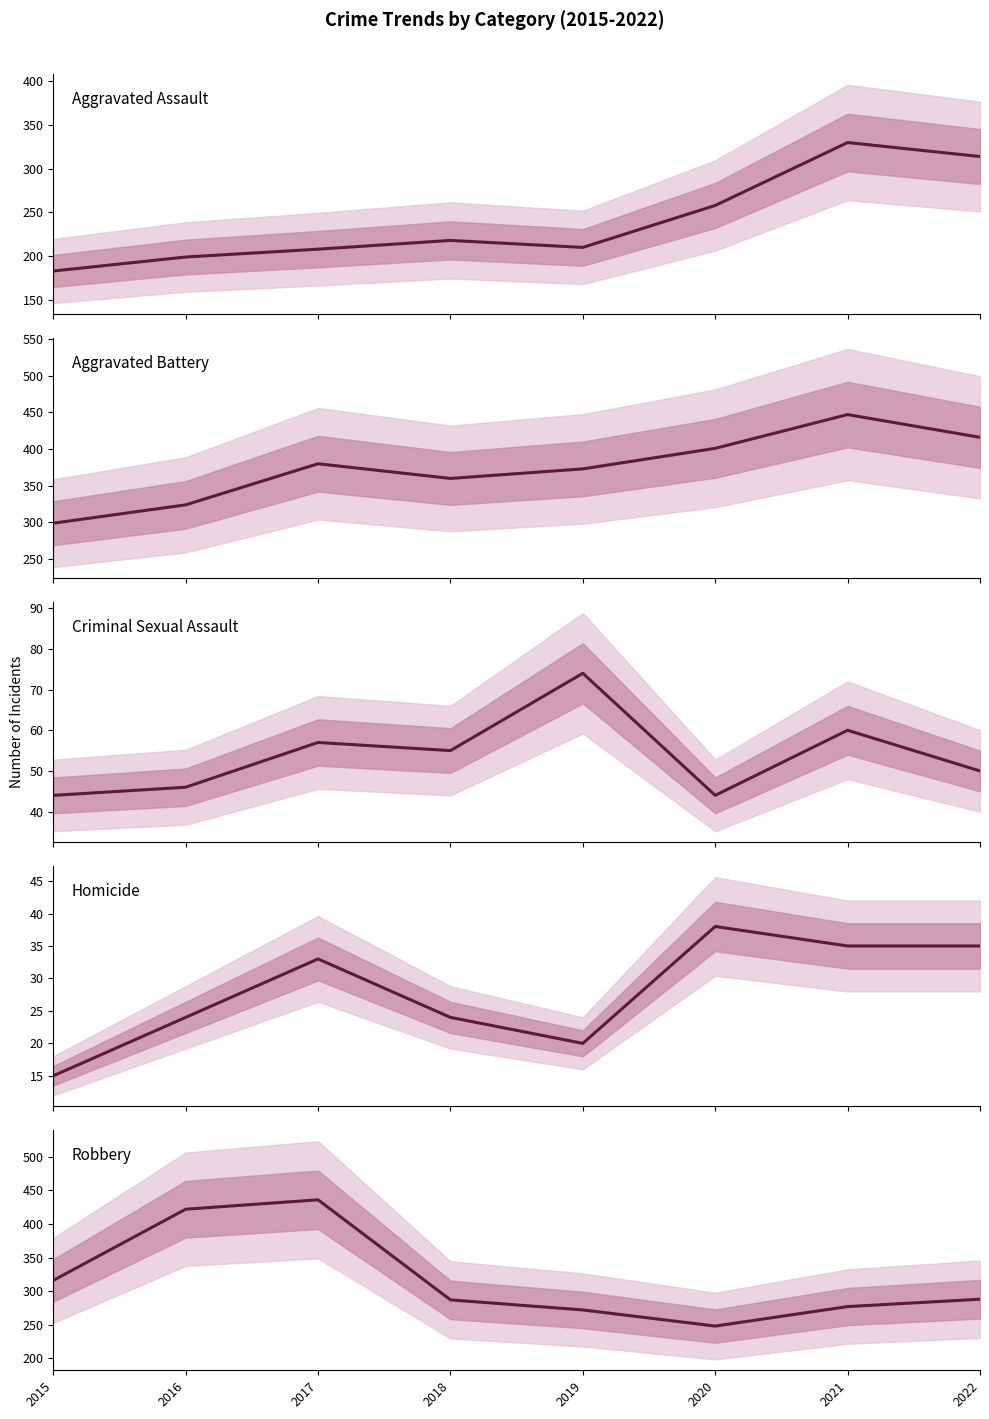

What is the difference between the second highest and second lowest values in the Aggravated Assault series?

115